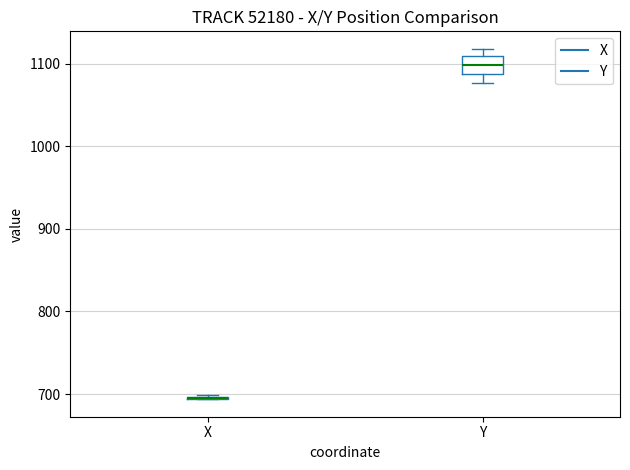

Reading left to right, transcribe this box plot: for each box, give where its median line is, the range the box spans, and where its two whiskers end, as read against the y-axis. The values are not printed on the chart, so give them approximately, as read against the axis.

X: box collapsed to a line at 700, whiskers 690 to 700
Y: median 1100, box 1090 to 1110, whiskers 1080 to 1120